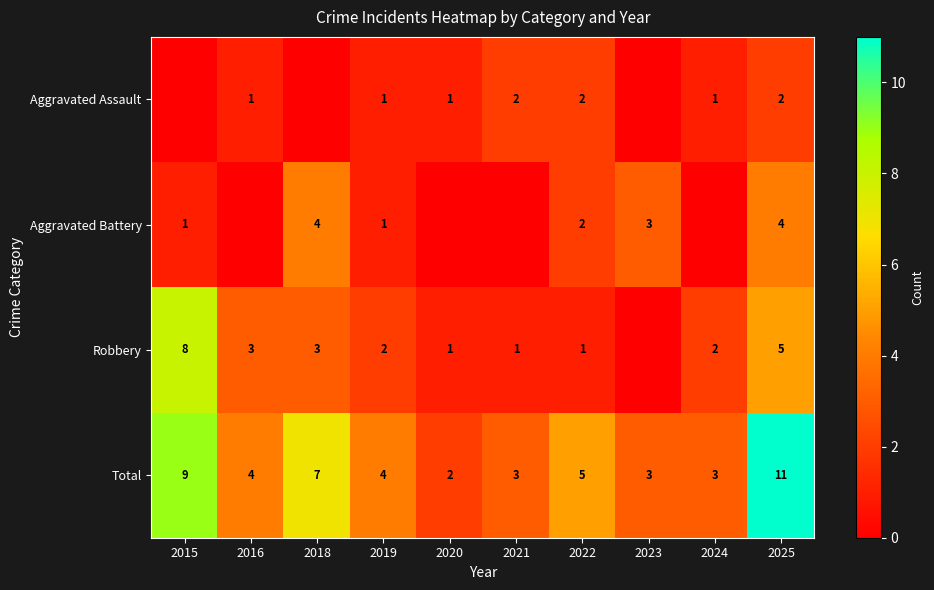

At which category is the sum across all series the highest?

2025